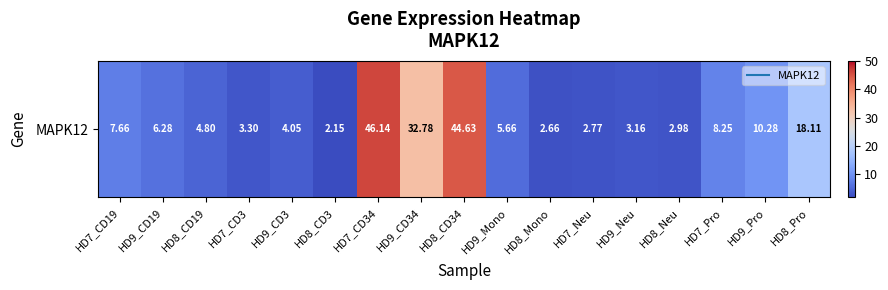

At which label is the value closest to 24?

HD8_Pro